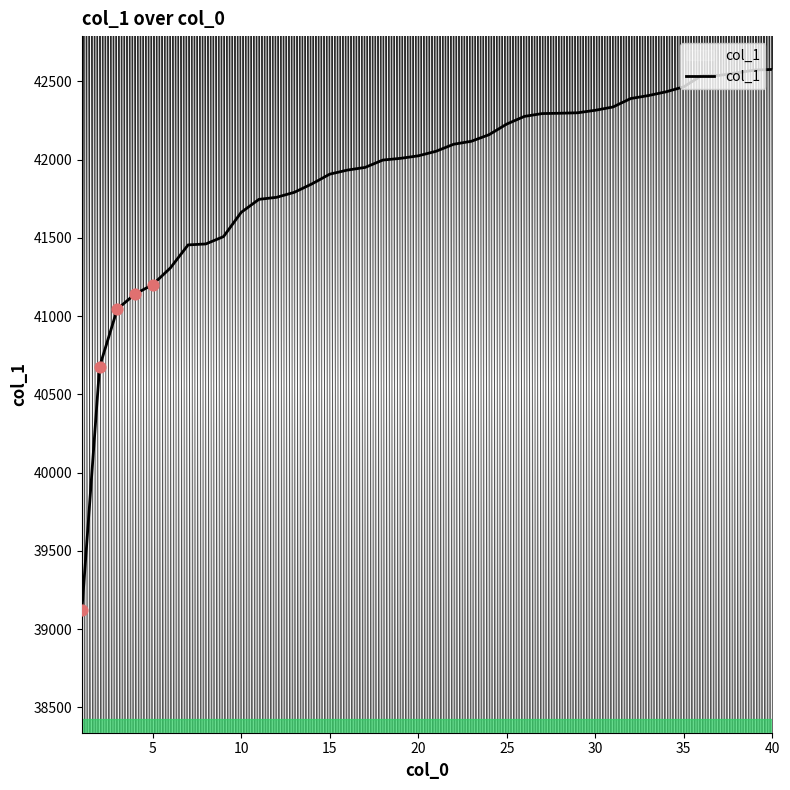

What is the difference between the maximum and minimum values?

3455